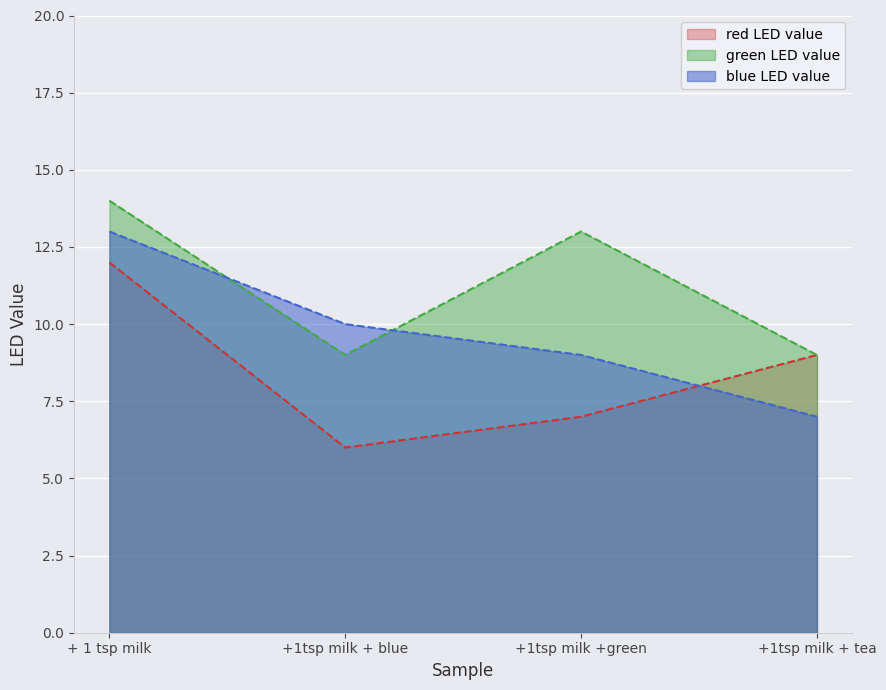

What are all the series names shown in the legend?

red LED value, green LED value, blue LED value